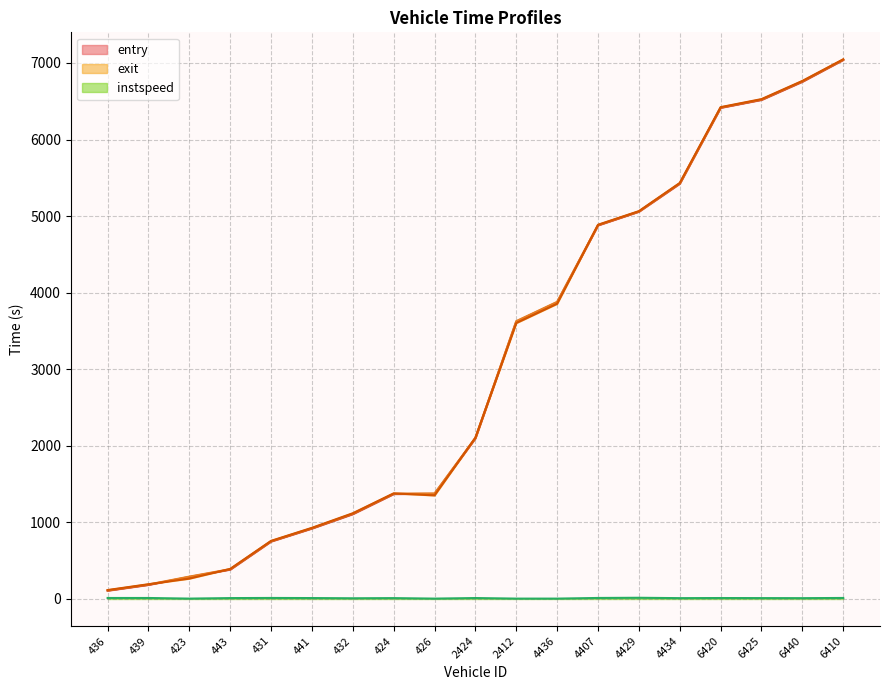

True or false: instspeed has a value of 13.1 at 439.

True